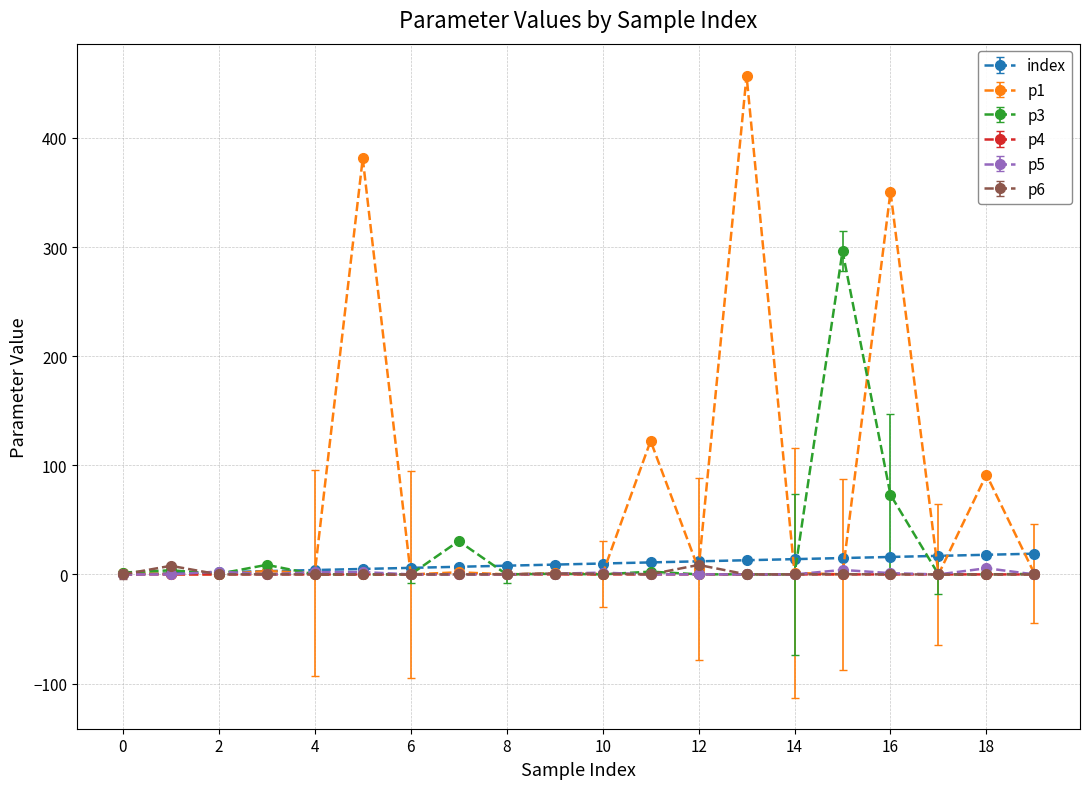

How many lines are shown in the chart?

6